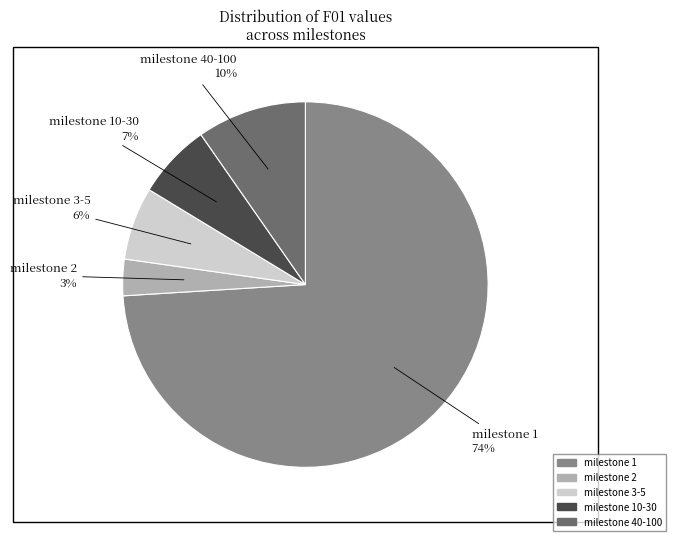

Does any single category account for the majority?

Yes